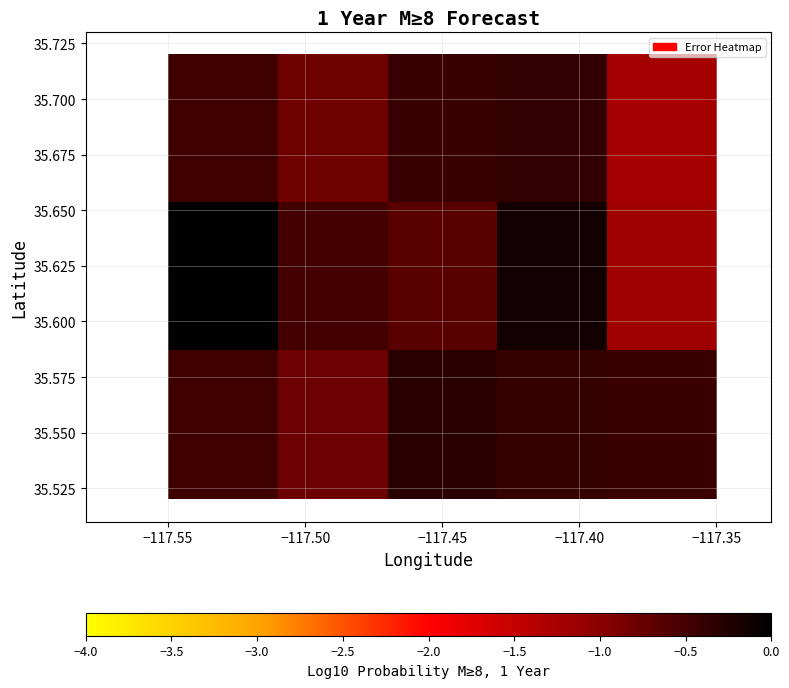

Count the number of data series in this chart.

3